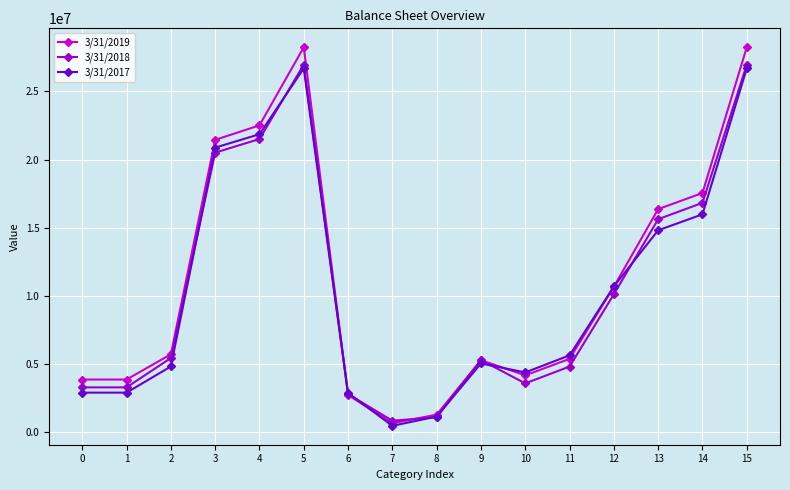

What is the value of the 3/31/2019 point at the 8th from the left?

672629